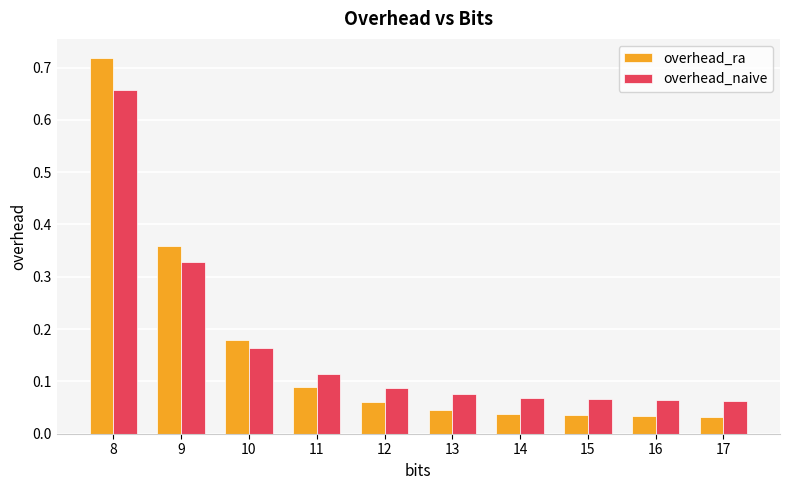

Which label corresponds to the largest value in the chart?

8